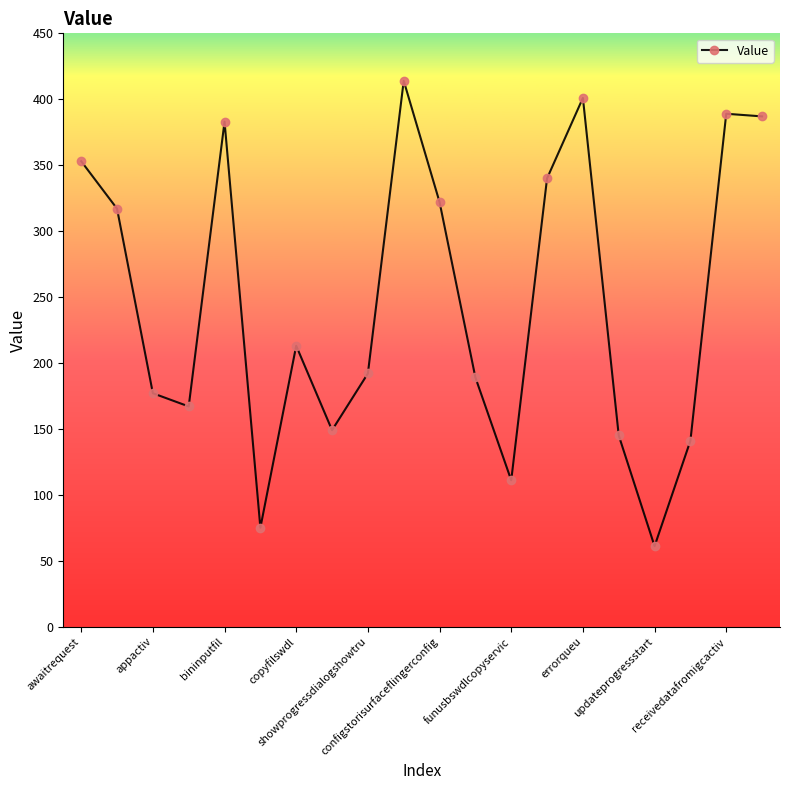

True or false: there are more than 2 points higher than both neighbors.

True